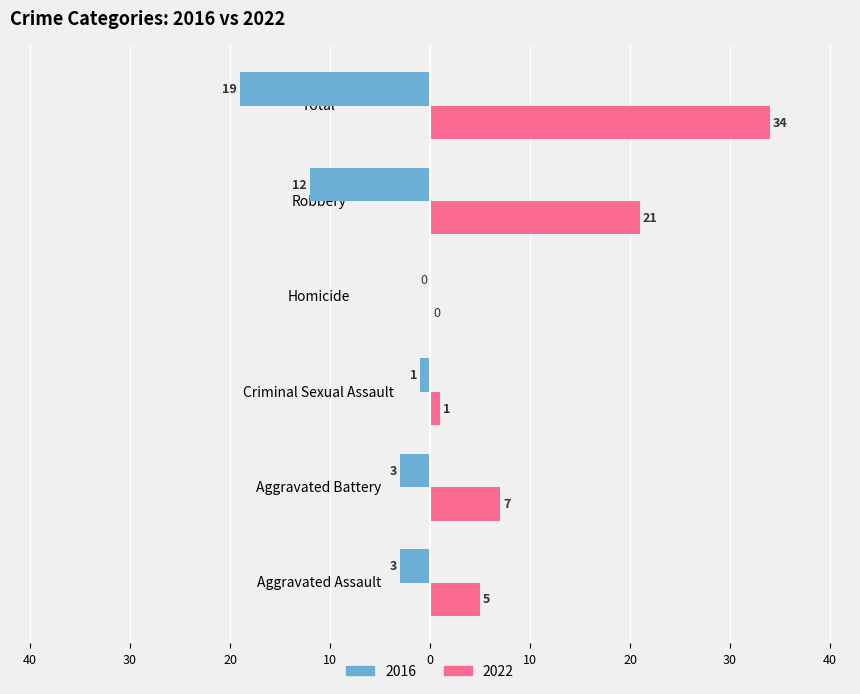

Reading left to right, what are all the values shown in this chart?

2022: 5	7	1	0	21	34
2016: -3	-3	-1	0	-12	-19